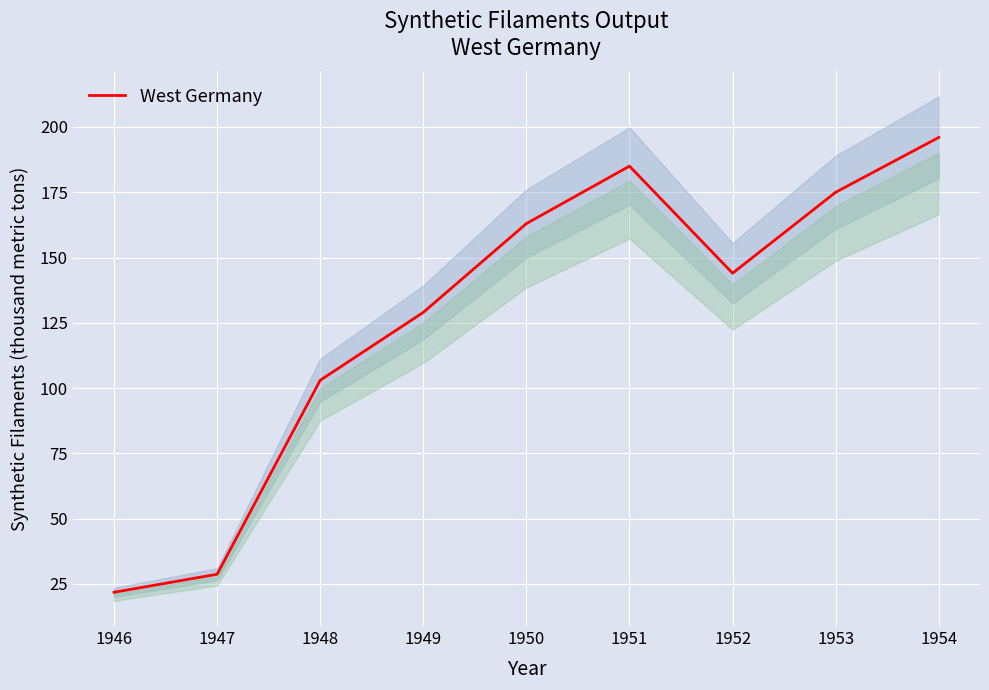

What is the greatest value displayed?

196.0